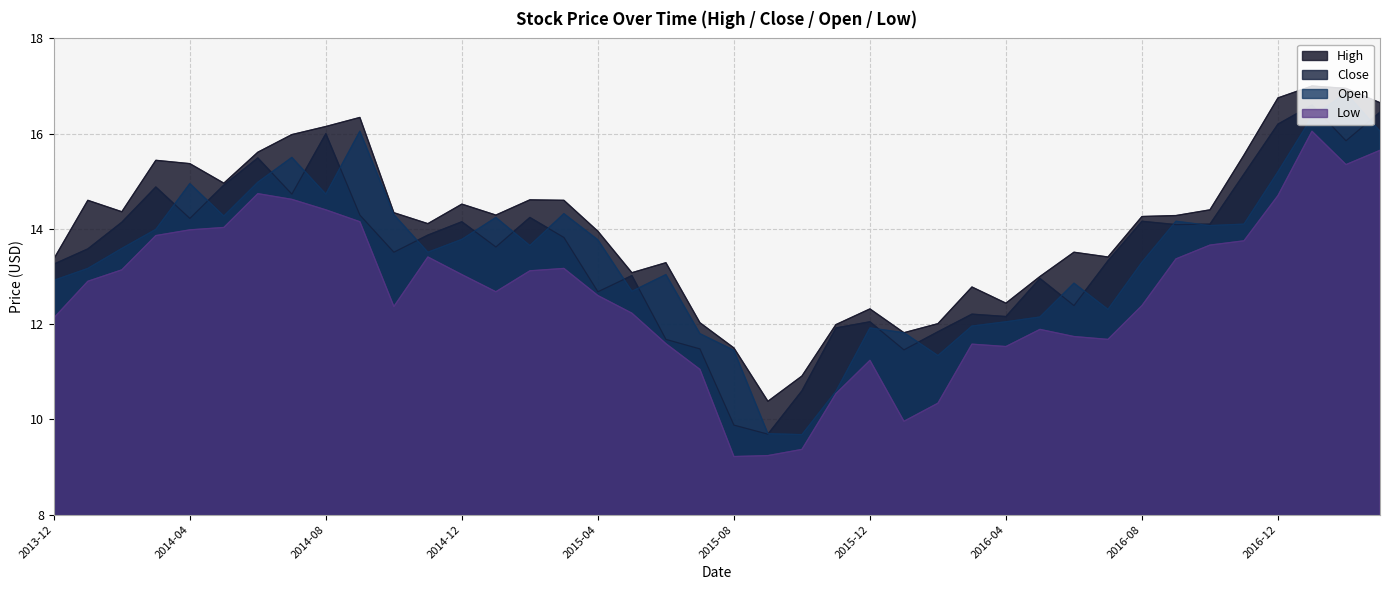

Which has a higher value, 2015-08 or 2015-01?

2015-01